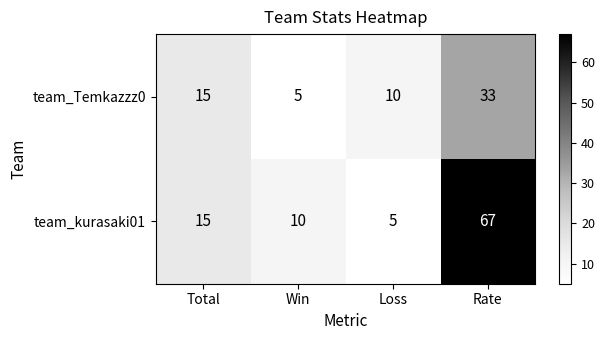

What is the average value of the team_kurasaki01 series?

24